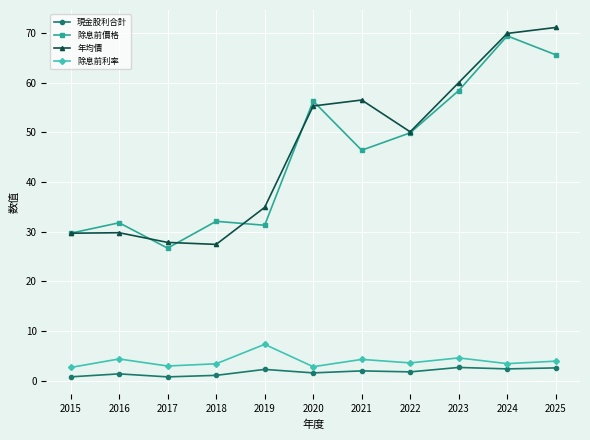

What is the greatest value displayed?

71.1